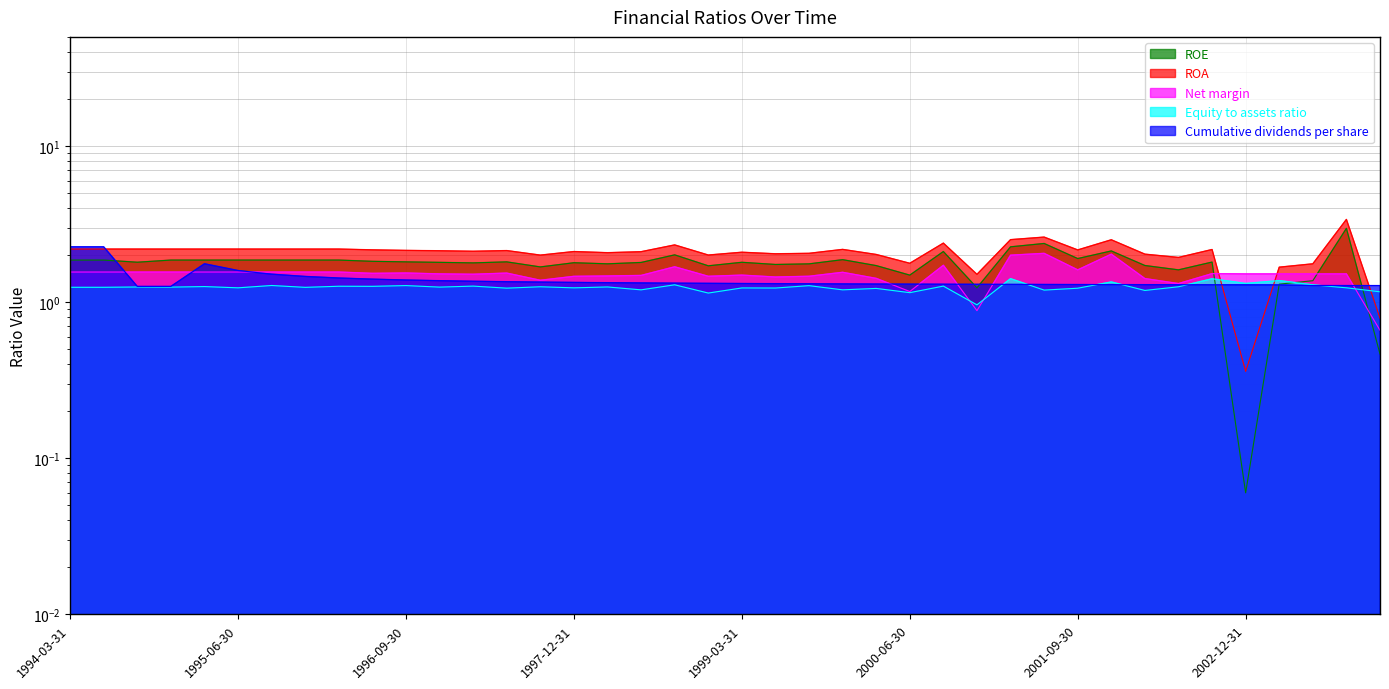

What is the highest value of the Equity to assets ratio series?

1.4